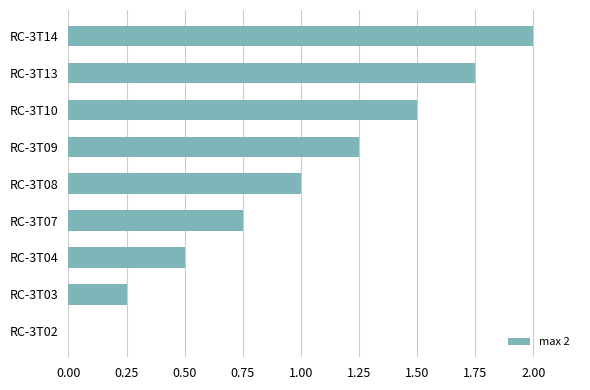

Which has a higher value, RC-3T14 or RC-3T03?

RC-3T14